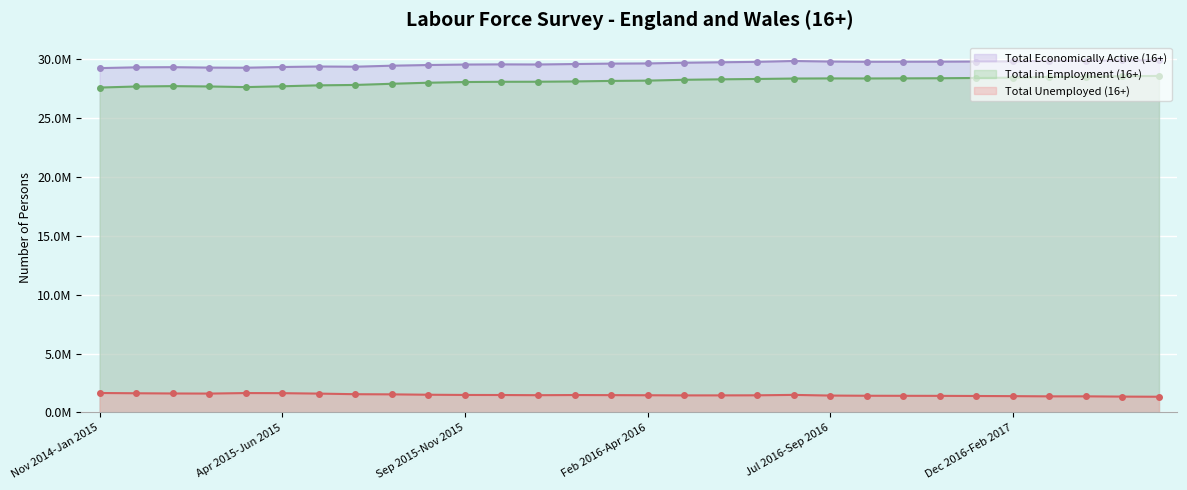

True or false: Total Unemployed (16+) and Total Economically Active (16+) intersect in this chart.

False